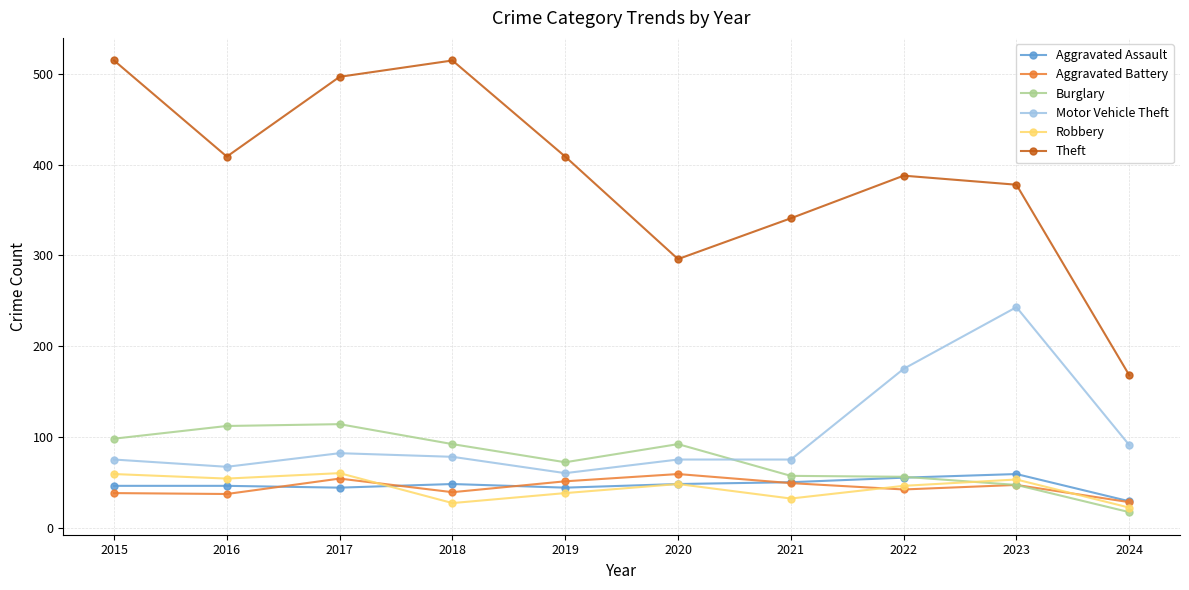

True or false: Aggravated Battery and Motor Vehicle Theft cross at least once.

False